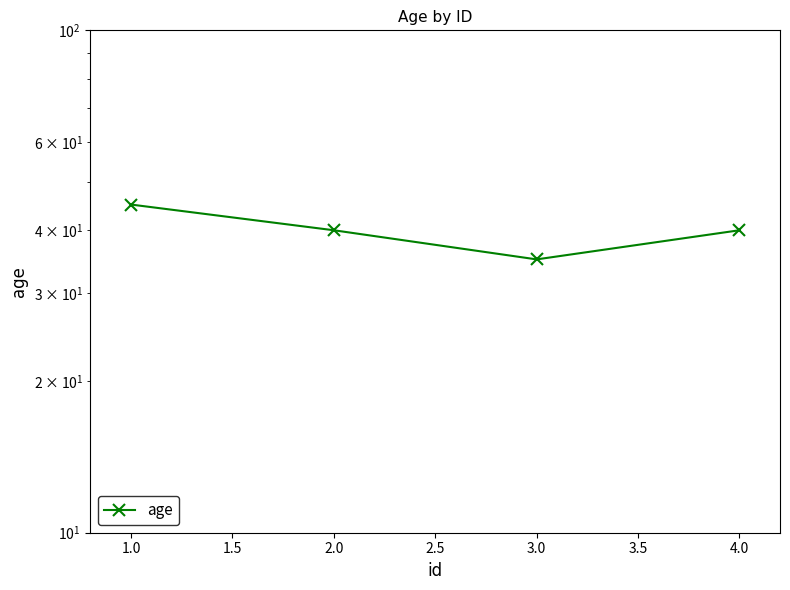

True or false: there are more than 1 points higher than both neighbors.

False